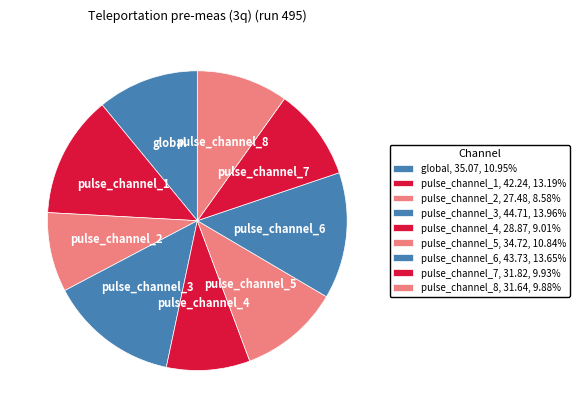

Is there a majority slice in this chart?

No